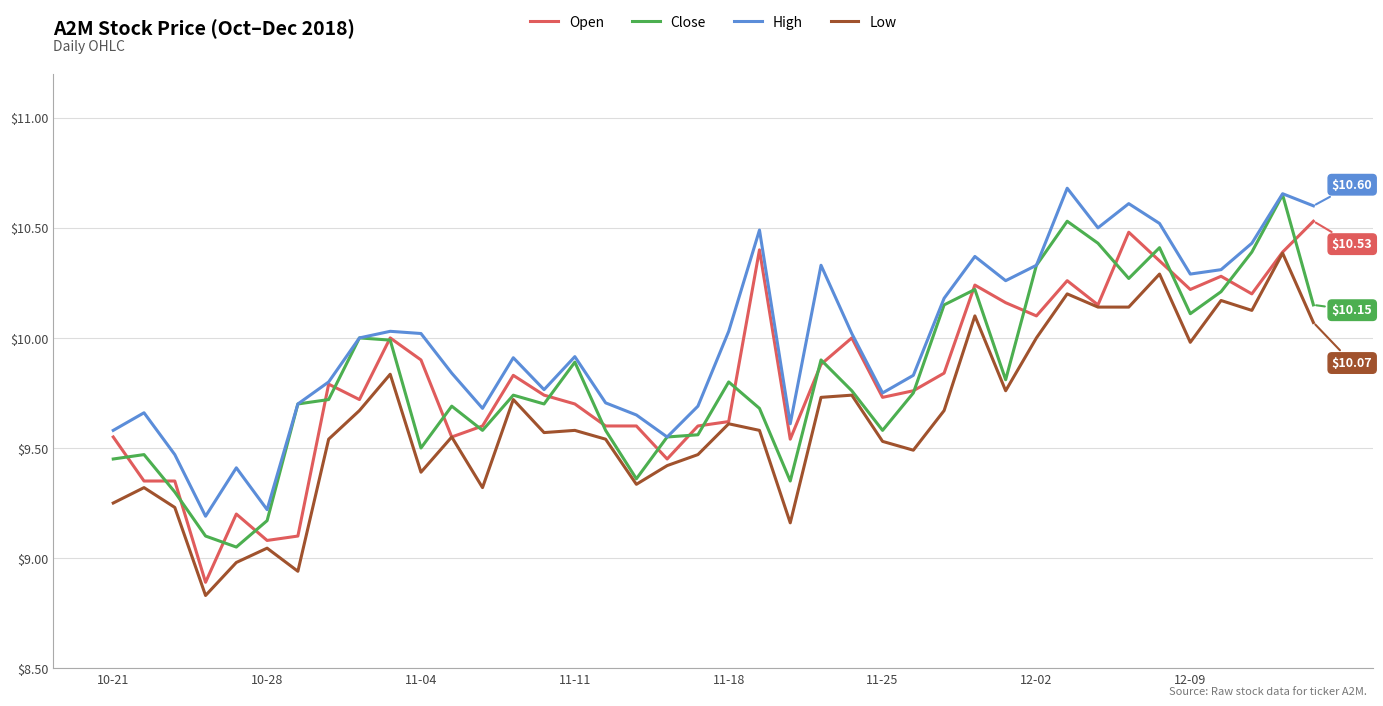

True or false: Low and High intersect in this chart.

False